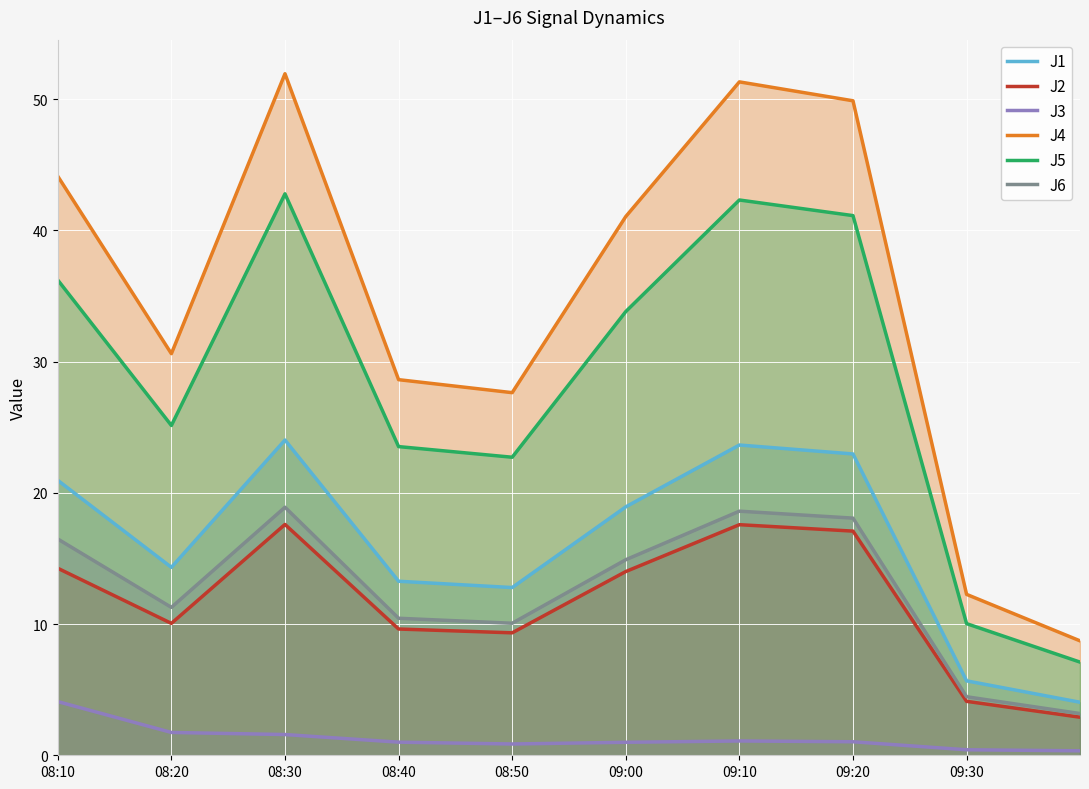

True or false: J6 has more than 1 interior local peaks.

True